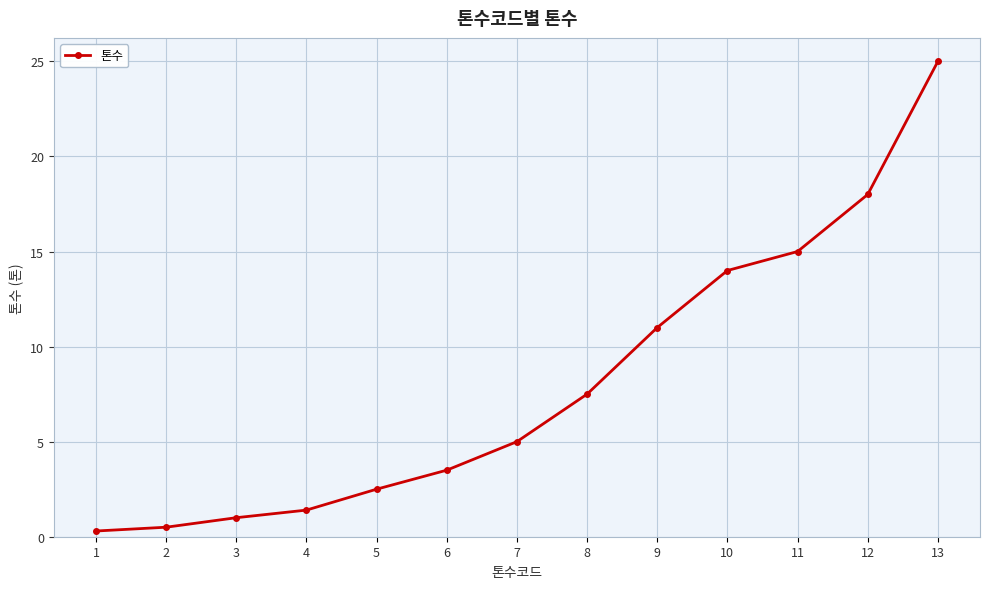

The chart shows a value of 1.0 at 3. True or false?

True